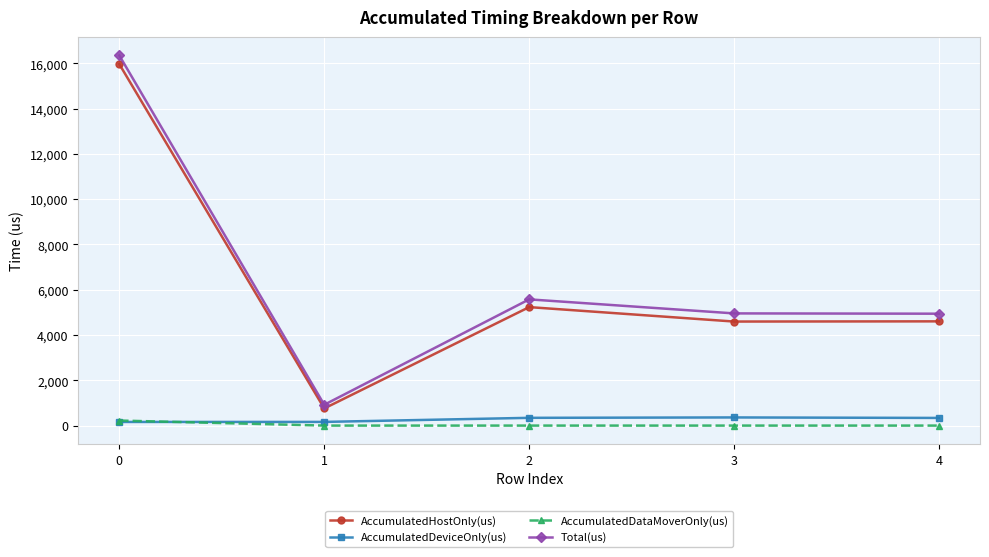

What is the difference between the second highest and minimum values in the AccumulatedDeviceOnly(us) series?

182.0